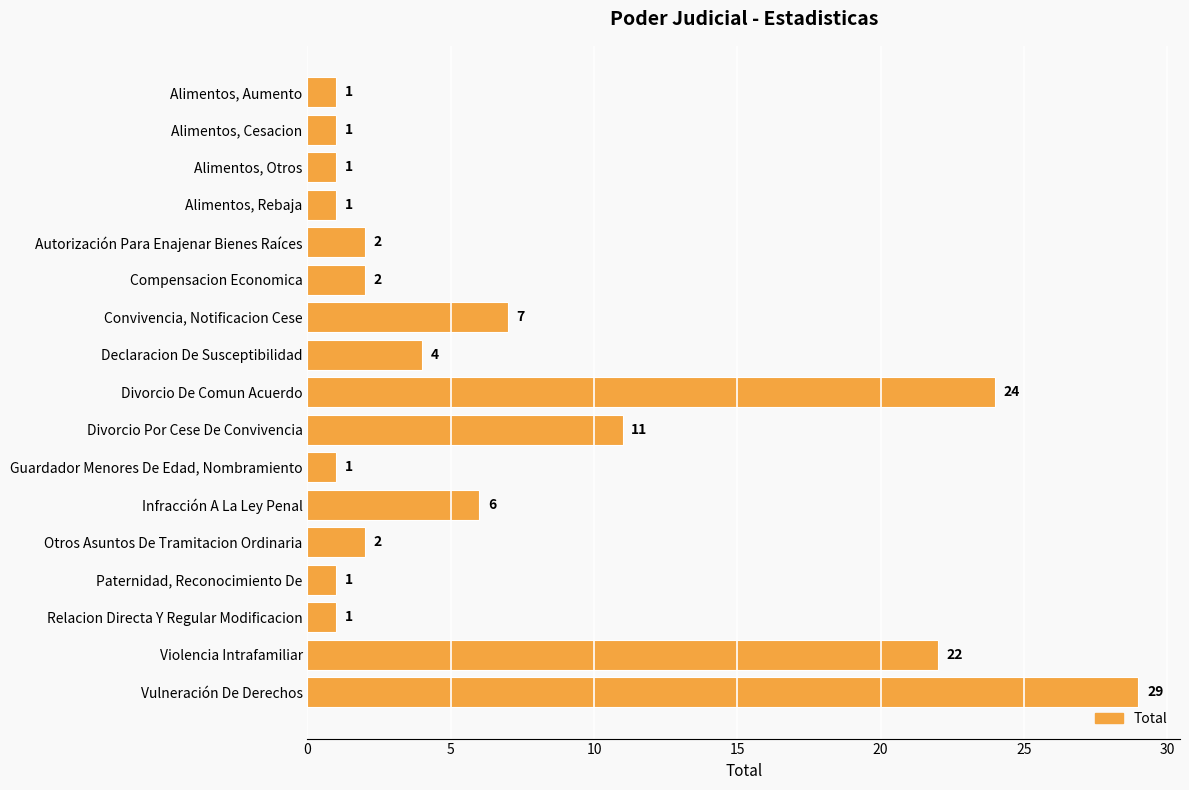

Reading top to bottom, transcribe all the data shown in this chart.

1	1	1	1	2	2	7	4	24	11	1	6	2	1	1	22	29